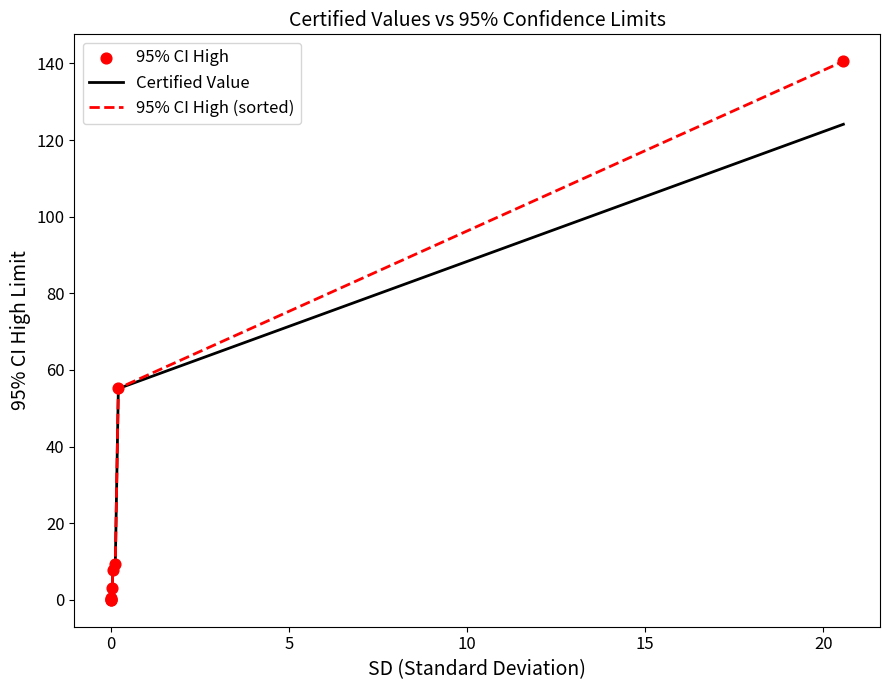

What is the greatest value displayed?

140.6